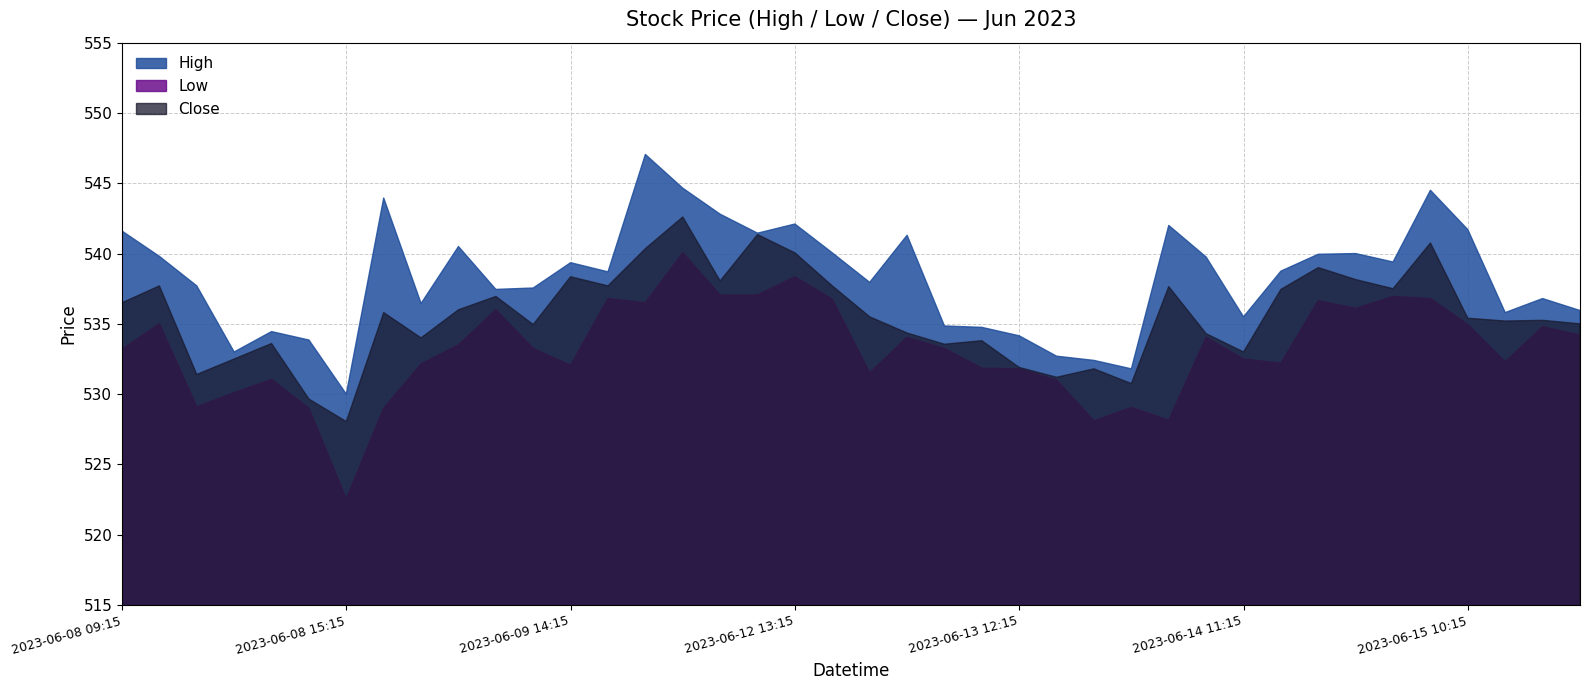

Reading right to left, transcribe all the data shown in this chart.

High: 536.0	536.8	535.8	541.7	544.5	539.4	540.0	540.0	538.8	535.5	539.8	542.0	531.8	532.4	532.7	534.2	534.8	534.8	541.3	538.0	540.0	542.1	541.5	542.8	544.7	547.0	538.7	539.3	537.5	537.5	540.5	536.5	544.0	530.0	533.8	534.5	533.0	537.7	539.8	541.6
Low: 534.2	534.8	532.3	535.0	536.8	537.0	536.1	536.7	532.2	532.5	534.0	528.2	529.0	528.1	531.0	531.8	531.8	533.2	534.0	531.5	536.8	538.3	537.0	537.0	540.0	536.5	536.8	532.0	533.2	536.0	533.5	532.2	529.0	522.5	529.0	531.0	530.1	529.1	535.0	533.2
Close: 535.0	535.2	535.2	535.4	540.8	537.5	538.2	539.0	537.5	533.0	534.3	537.7	530.8	531.8	531.2	531.9	533.8	533.5	534.3	535.5	537.7	540.0	541.3	538.0	542.6	540.3	537.7	538.3	535.0	537.0	536.0	534.0	535.8	528.0	529.7	533.6	532.5	531.4	537.7	536.5